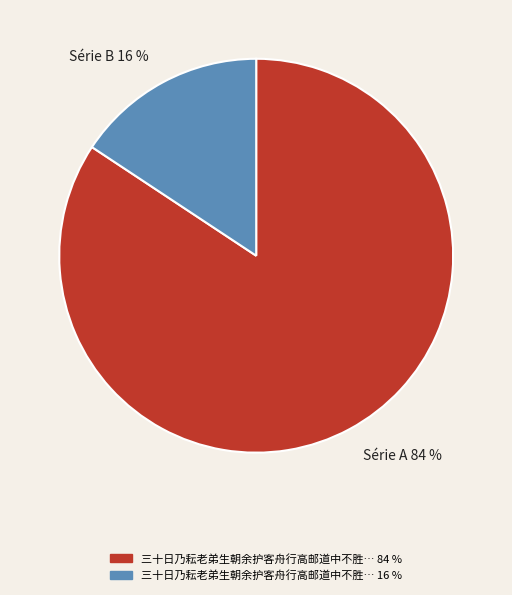

To the nearest percent, what portion does Série B 16 % represent?

16%